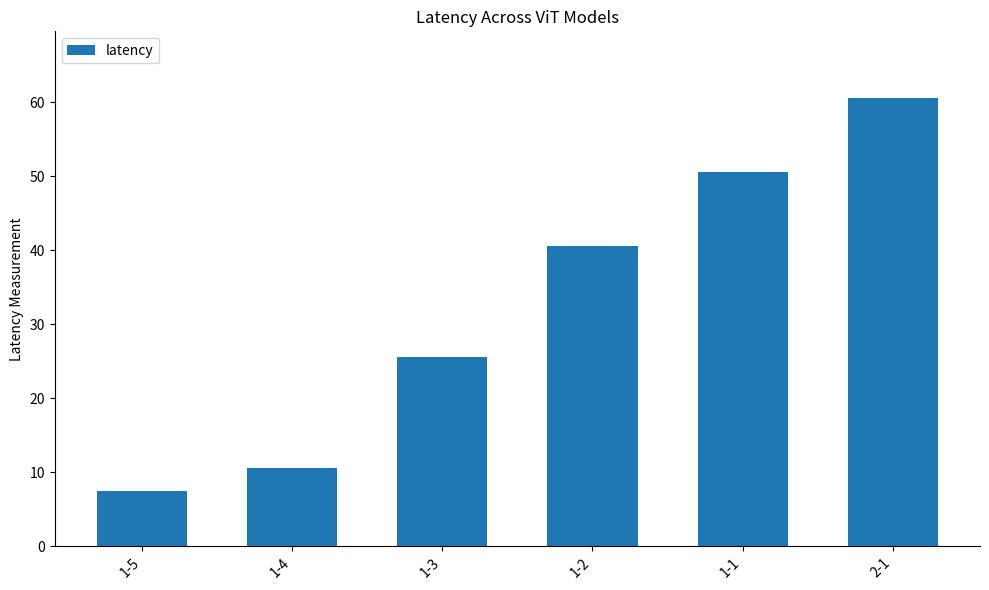

What position from the left is 1-3?

3